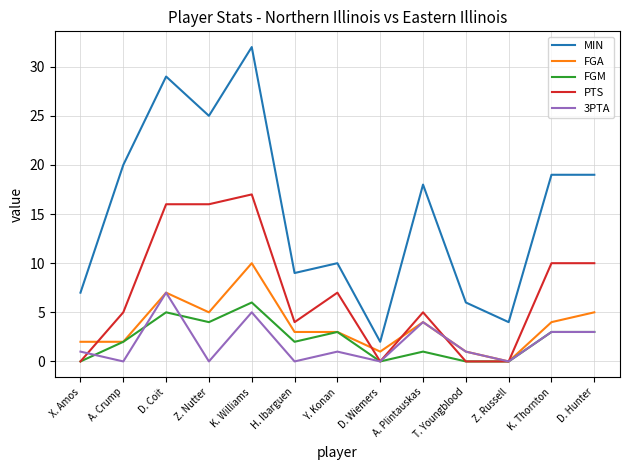

Is this an area chart (filled region under the line)?

No